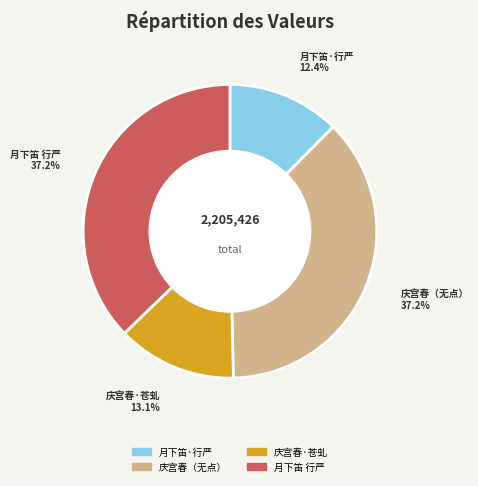

Is there a majority slice in this chart?

No